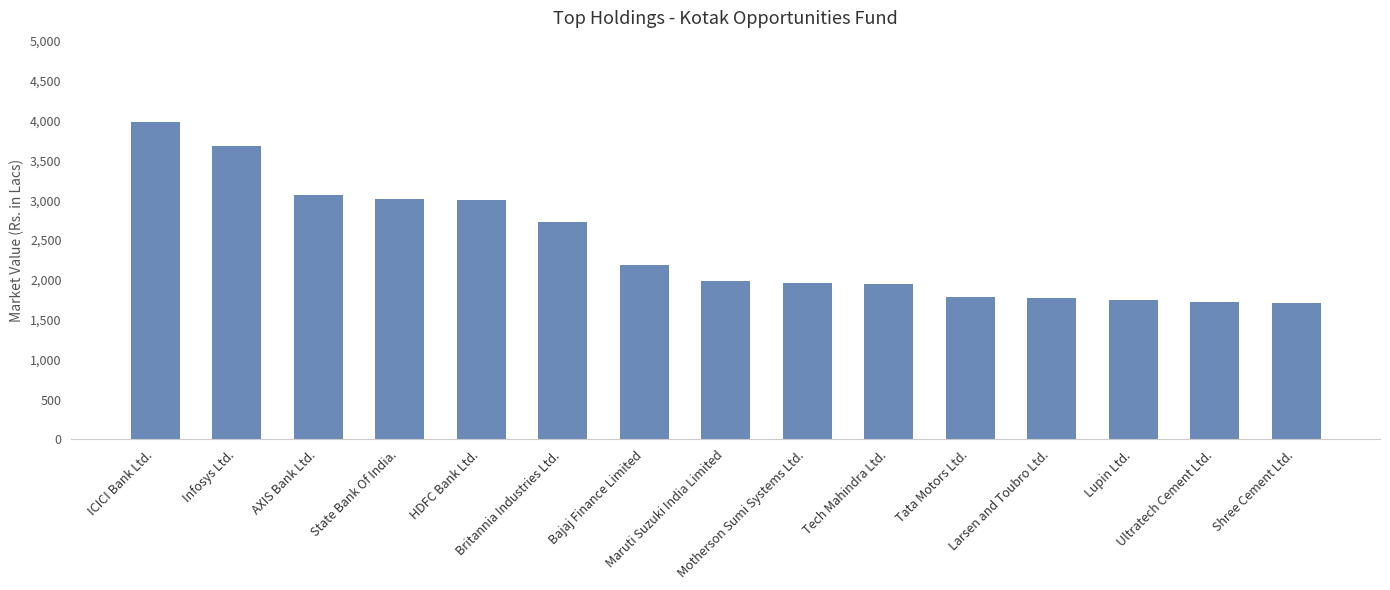

What is the value of the 8th bar from the left?

1991.5